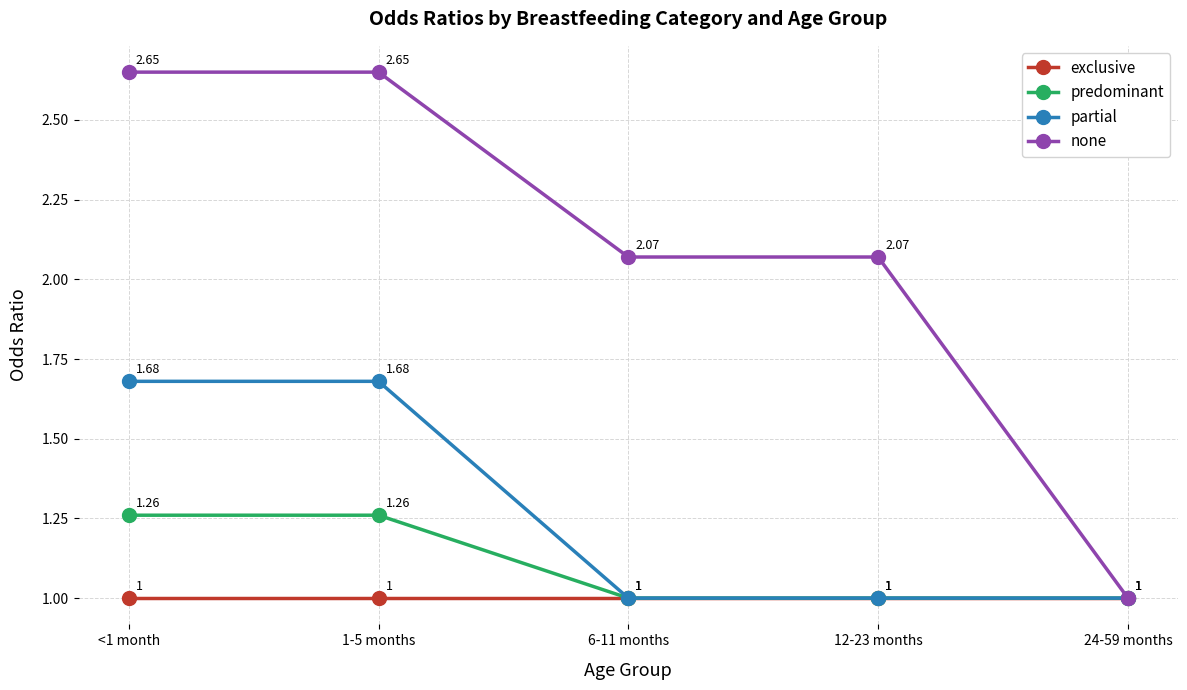

Which series changed the most between <1 month and 24-59 months?

none